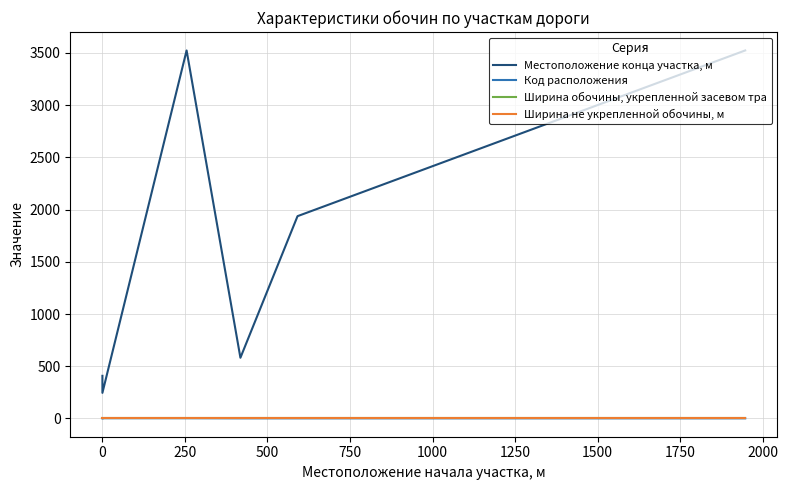

What is the value of the Ширина обочины, укрепленной засевом тра point at the 2nd from the left?

2